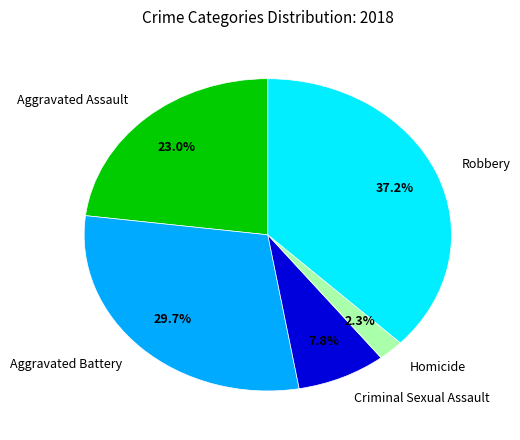

To the nearest percent, what is the average slice percentage?

20%